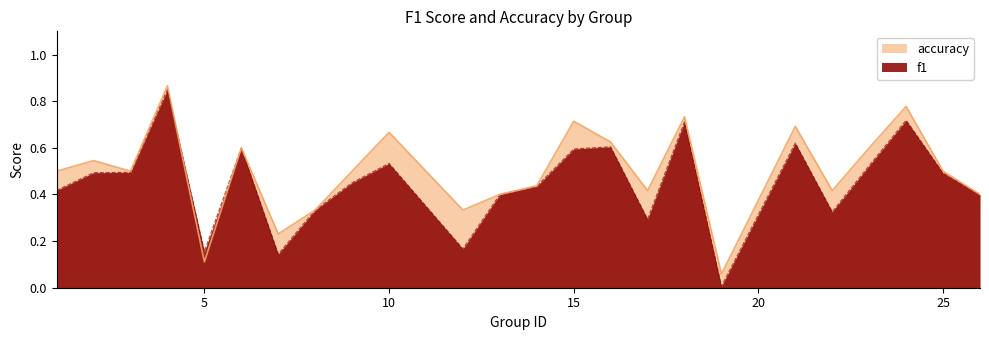

Where do f1 and accuracy first cross each other?

4 and 5